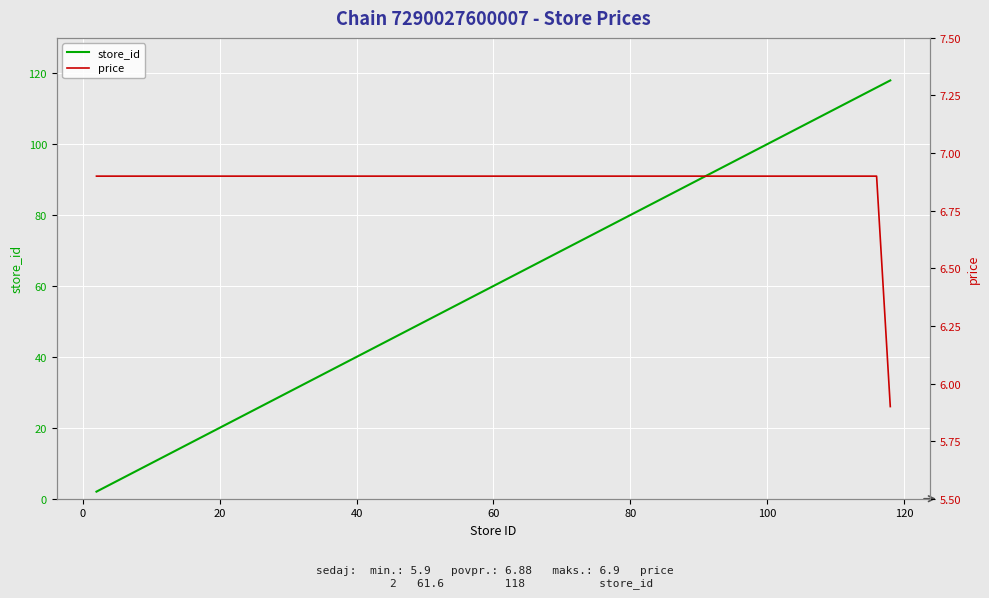

How many distinct data groups are displayed?

2